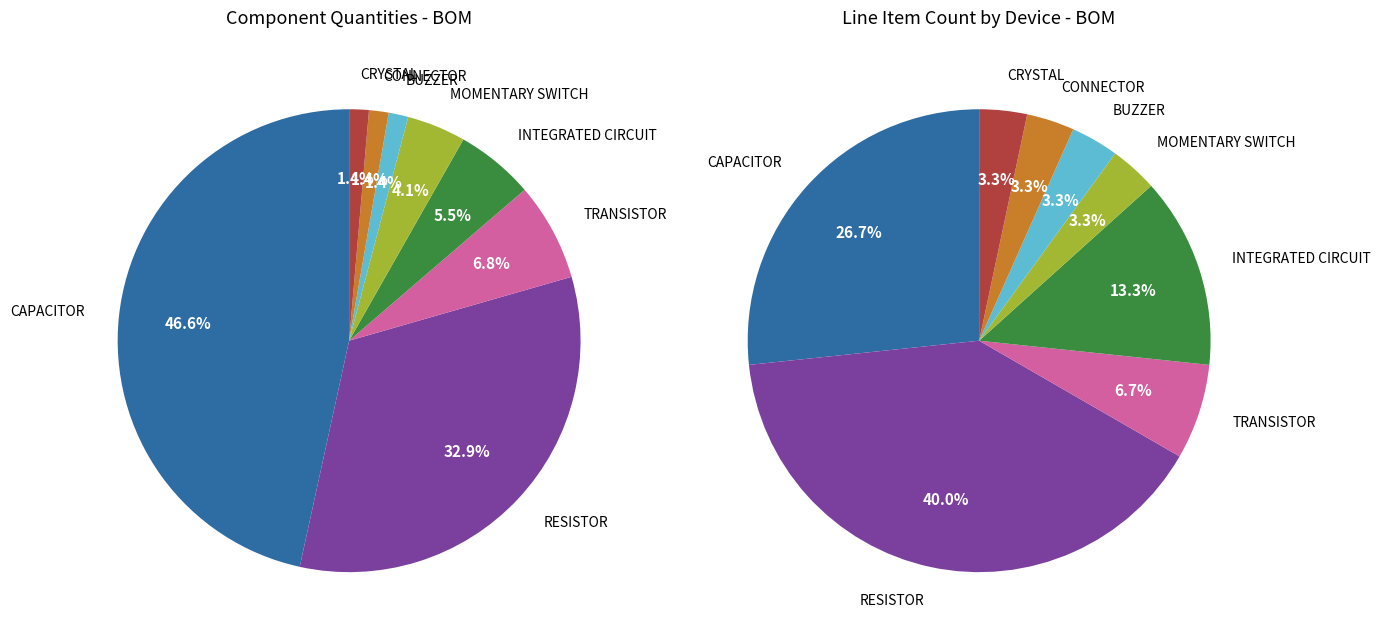

Is there any slice that represents more than half of the pie?

No